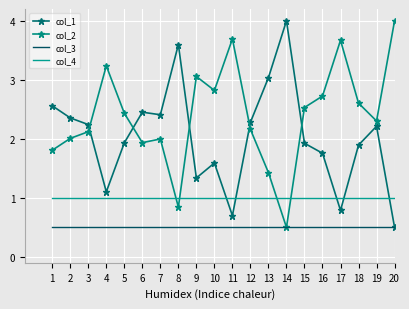

Between 9 and 19, which series saw the biggest shift?

col_1